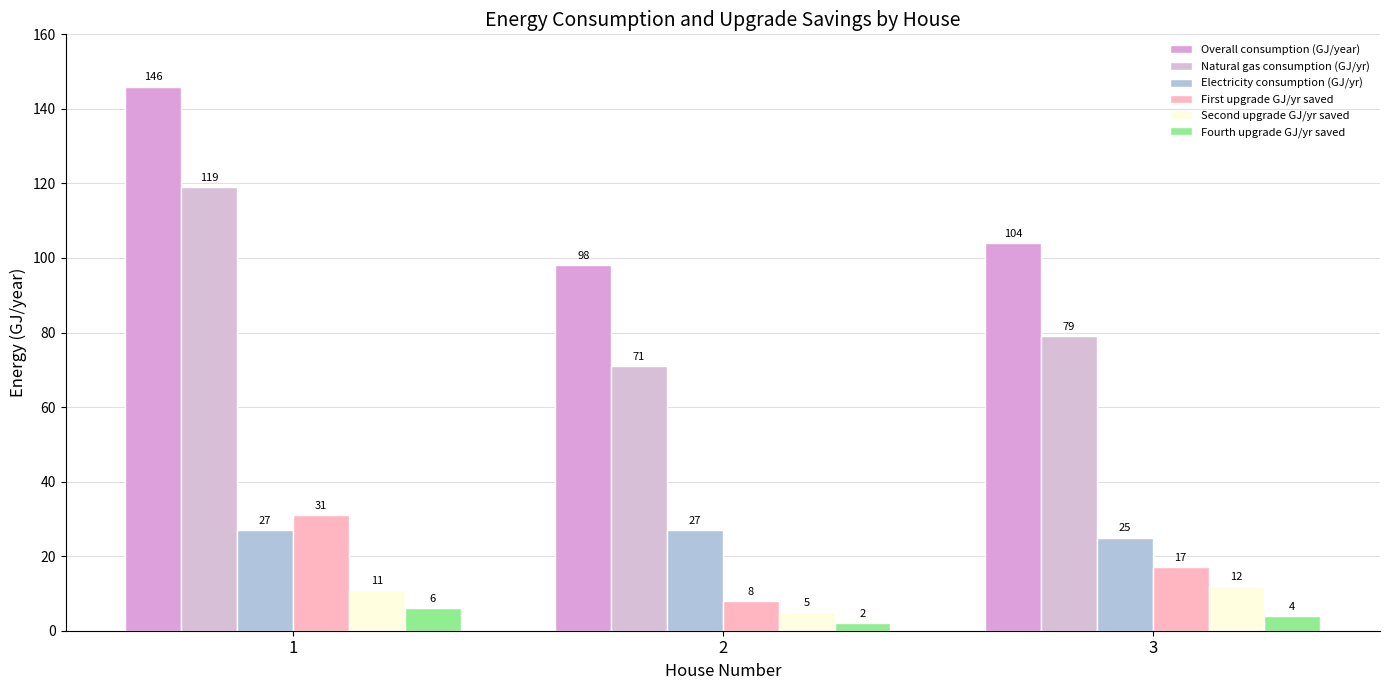

Where is Overall consumption (GJ/year) nearest to the value 122?

3